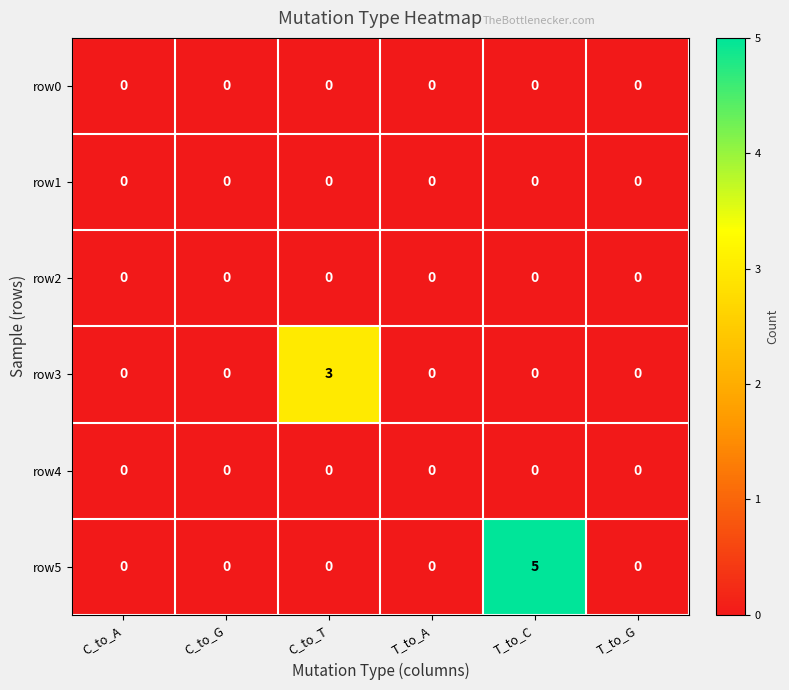

Which series changed the most between C_to_T and T_to_G?

row3